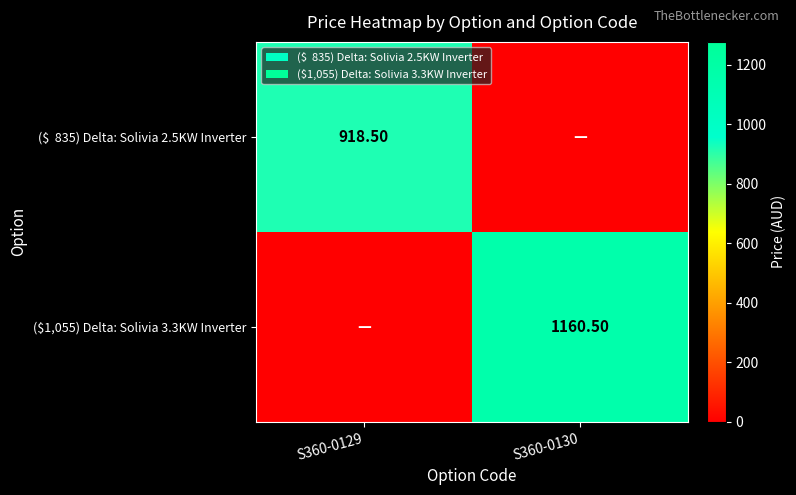

What is the difference between the ($1,055) Delta: Solivia 3.3KW Inverter values at S360-0130 and S360-0129?

1160.5